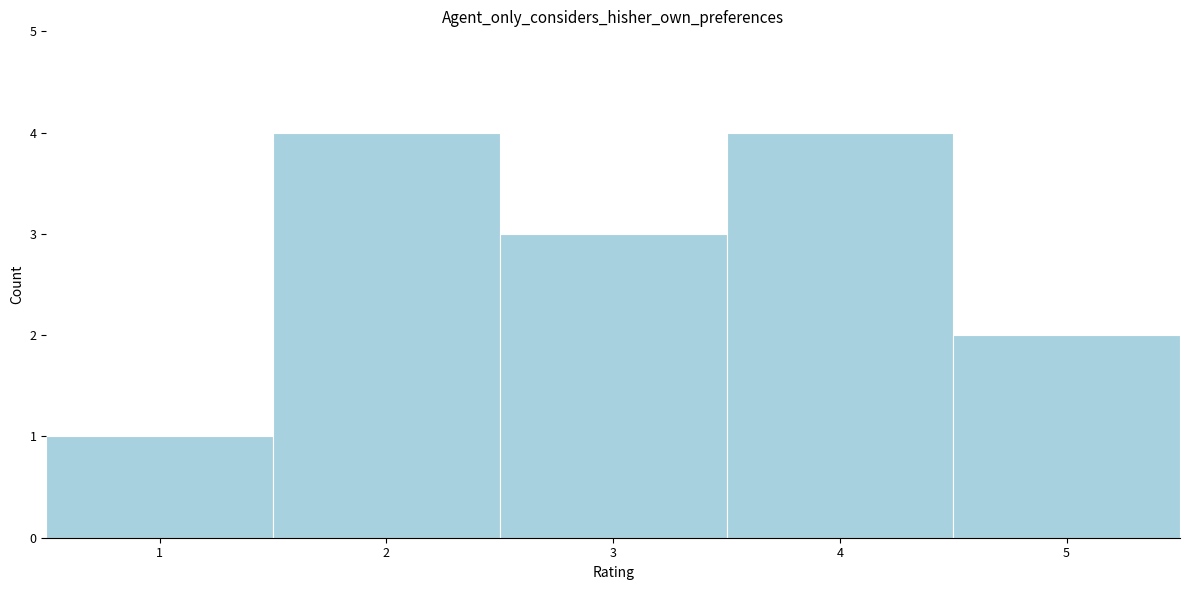

How tall is the bar that spans 3.5 to 4.5 on the x-axis? The values are not printed on the chart, so give them approximately, as read against the axis.

4